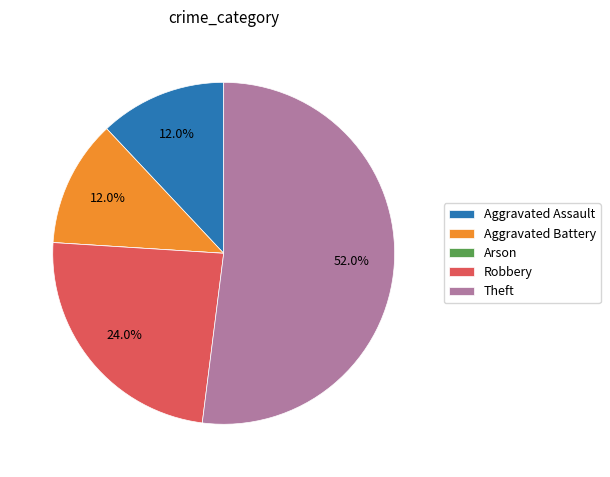

Which slice is the largest?

Theft